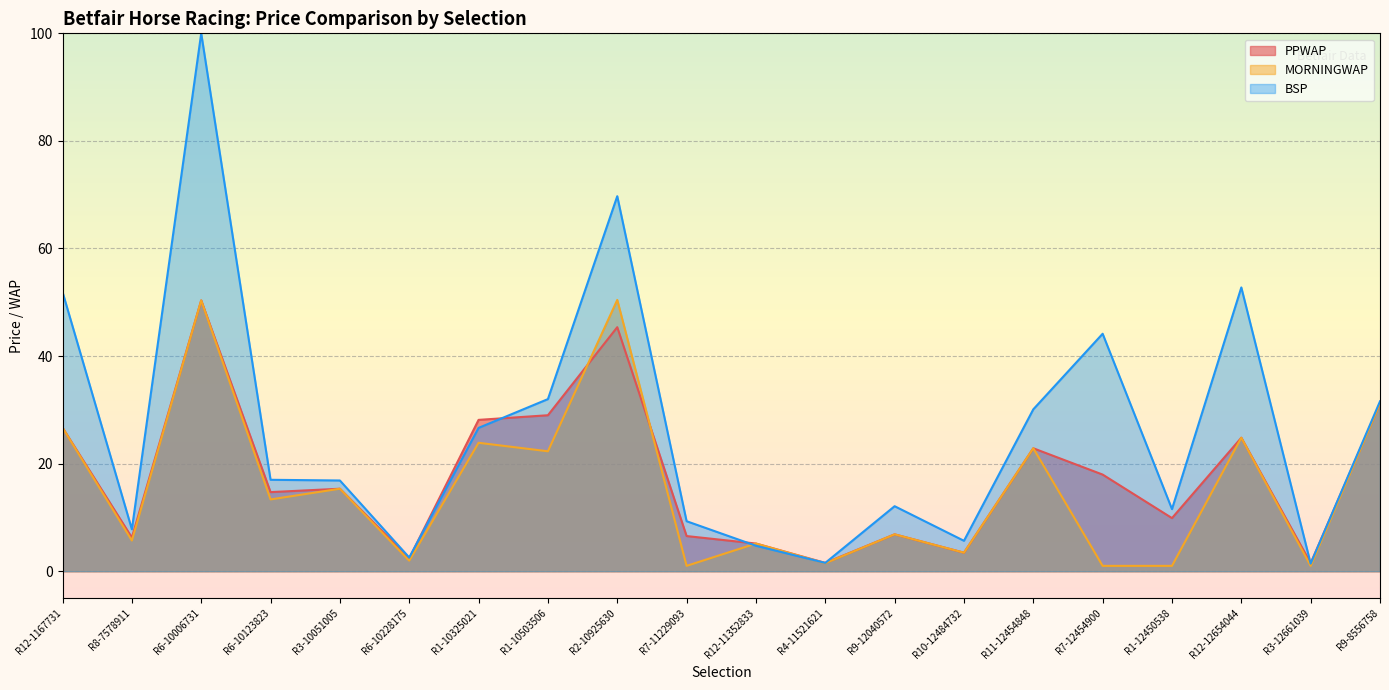

What is the difference between the BSP values at R11-12454848 and R1-12450538?

18.6